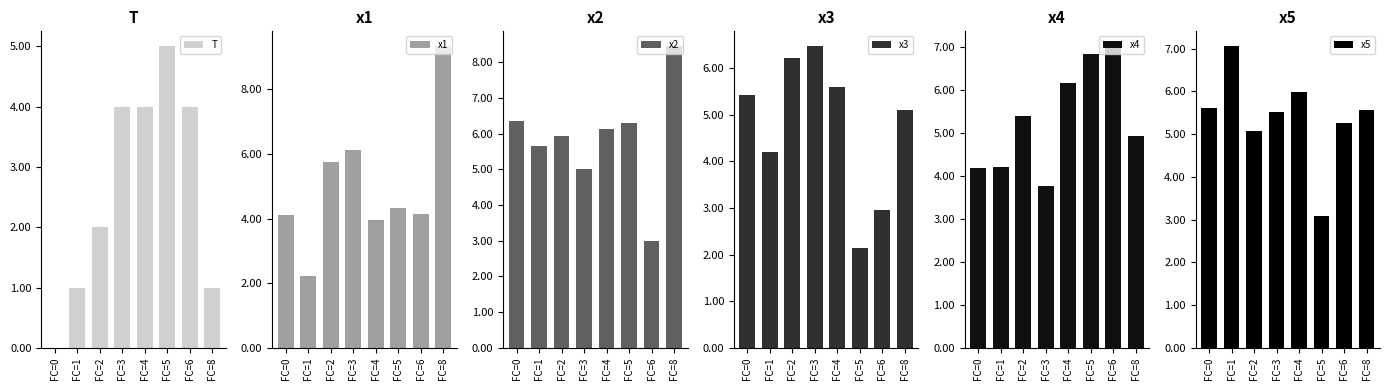

What is the minimum value for x5?

3.1